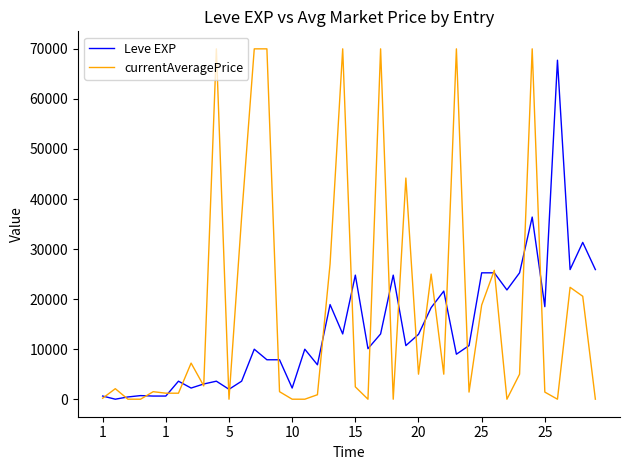

List the series in order of their peak value, lowest first.

Leve EXP, currentAveragePrice